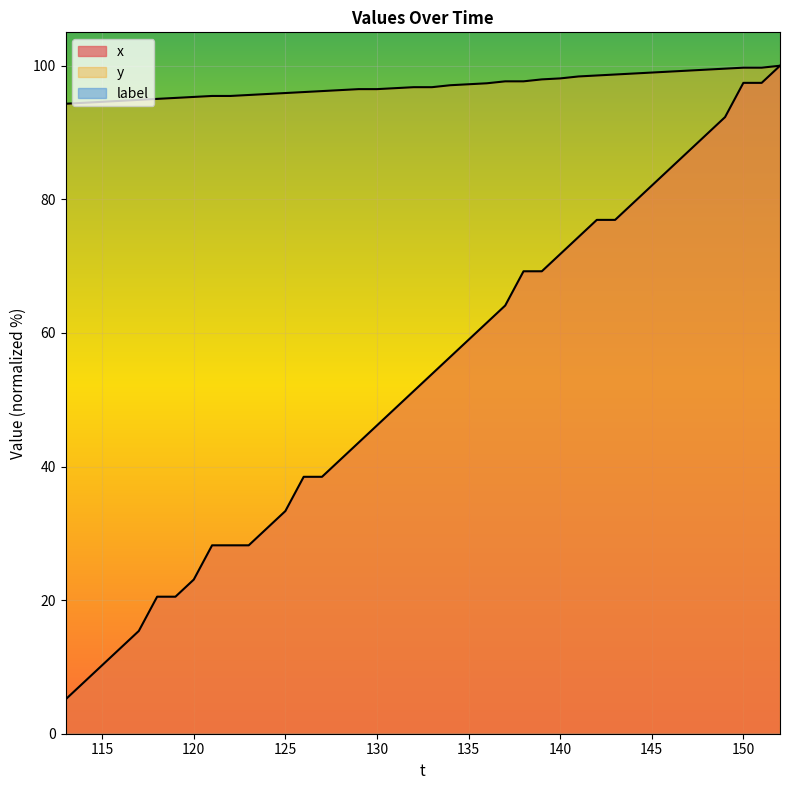

True or false: x and y cross at least once.

False